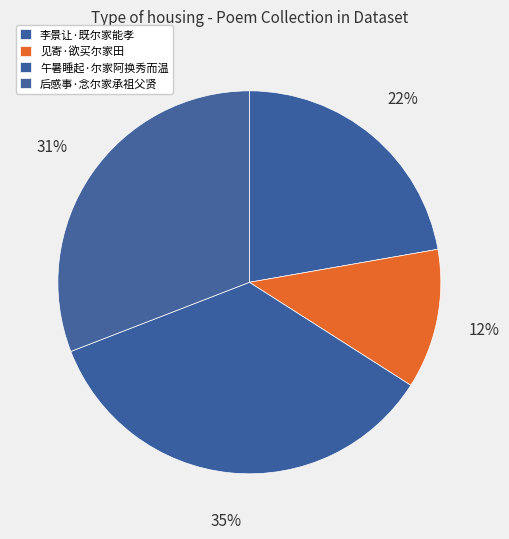

To the nearest percent, what percentage of the pie is 后感事·念尔家承祖父贤?

31%